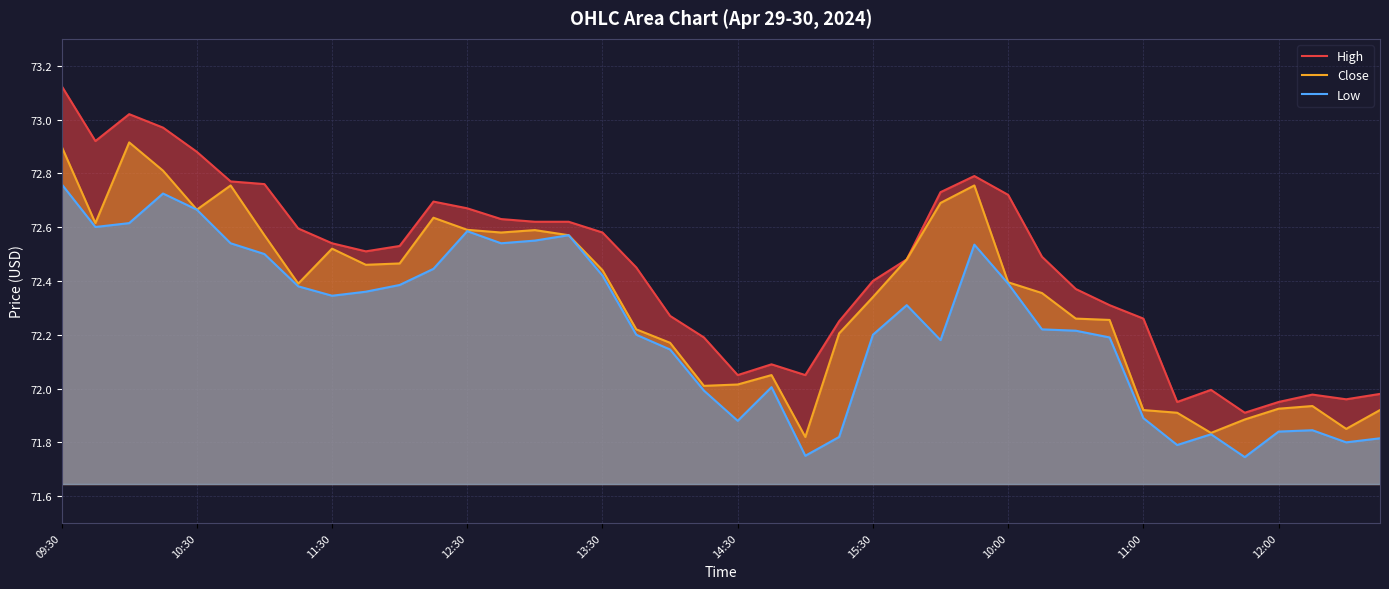

True or false: Low and Close intersect in this chart.

False